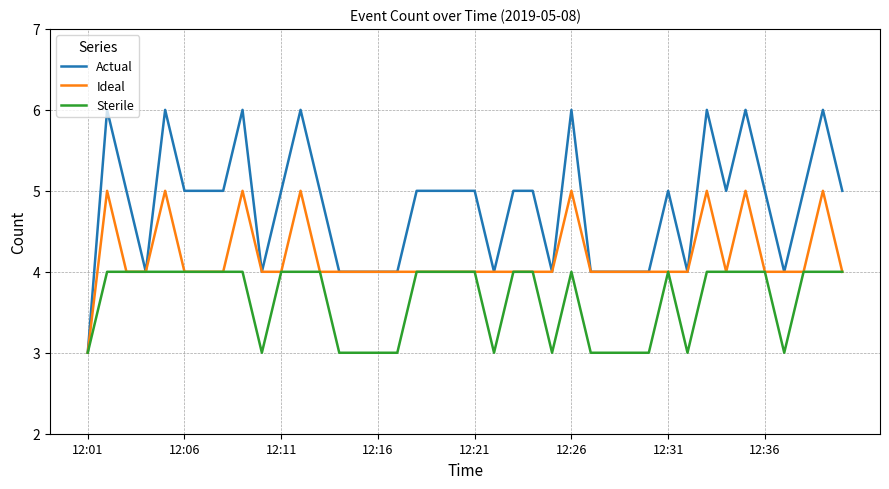

Which series has the largest range (max minus min)?

Actual